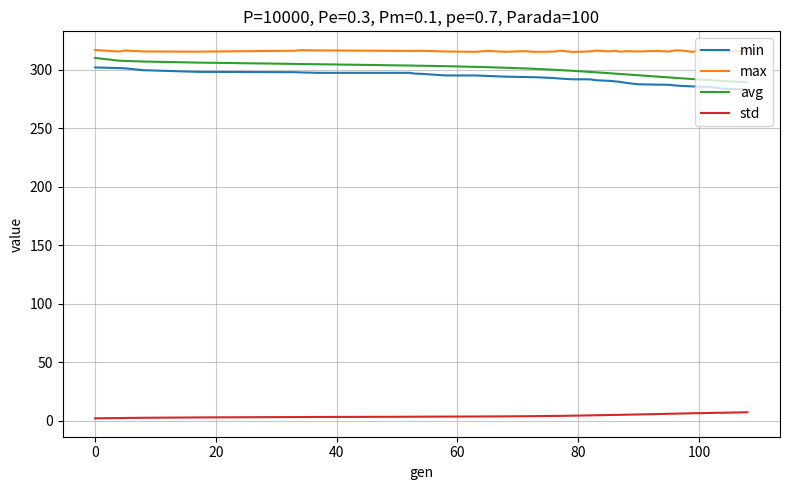

Rank the series by their maximum value, from highest to lowest.

max, avg, min, std